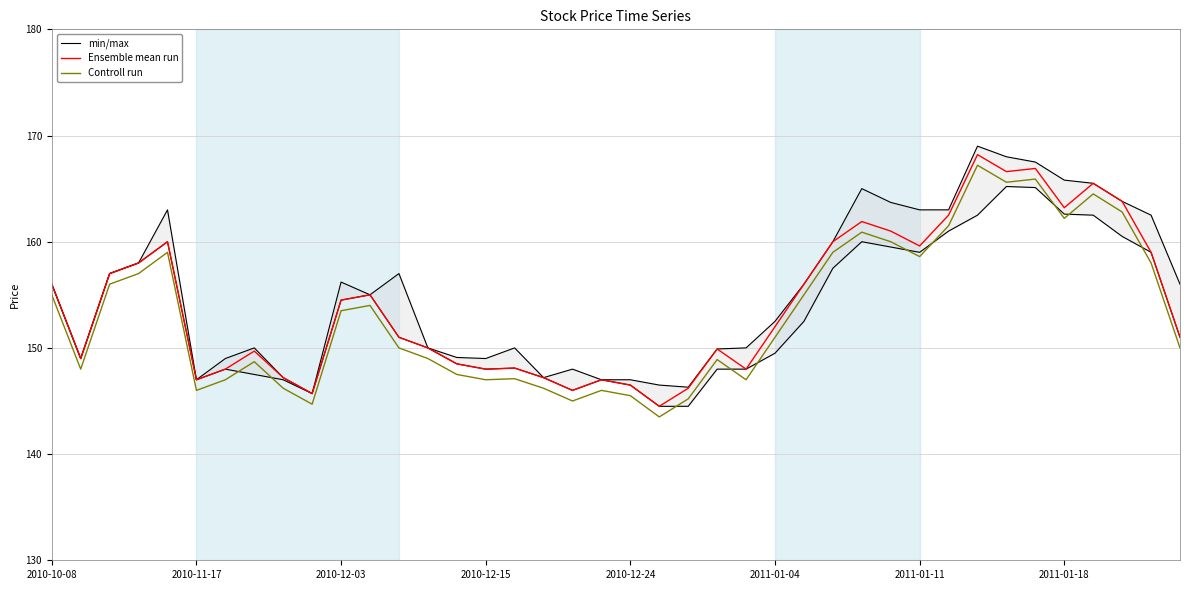

True or false: Controll run and Ensemble mean run cross at least once.

False